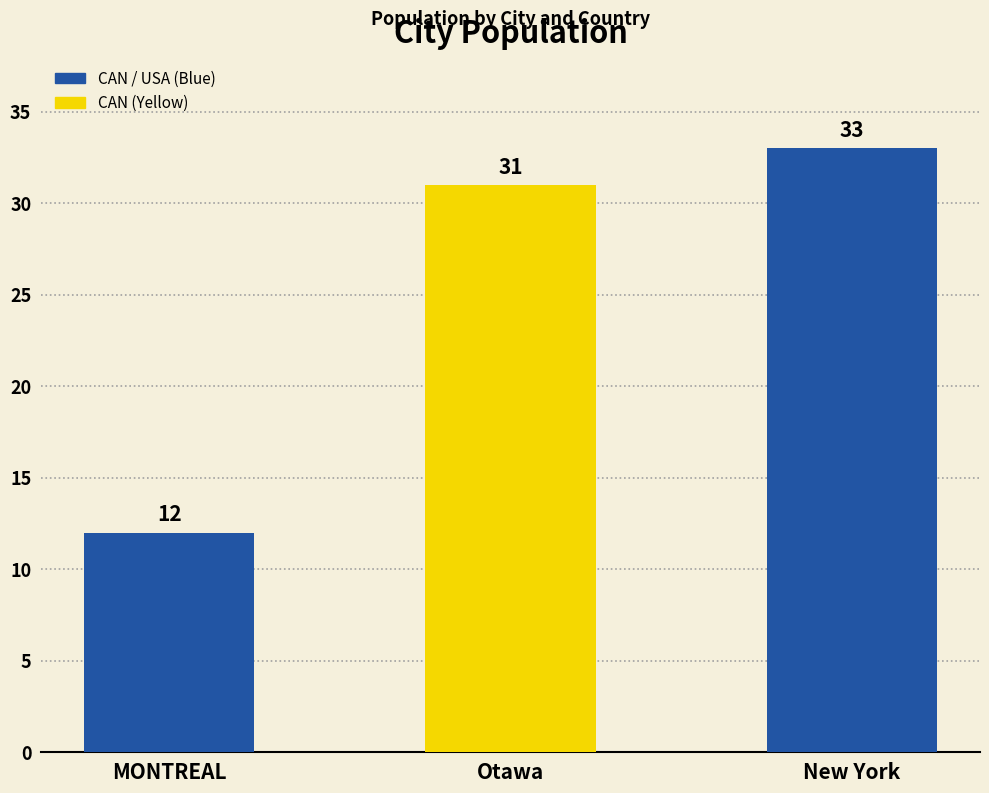

What value does the data have at MONTREAL, to the nearest 5?

10